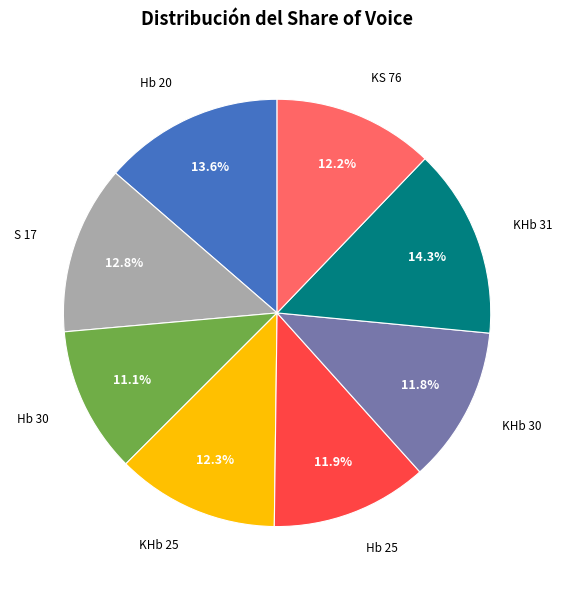

Approximately how many times larger is the value at Hb 25 compared to KHb 25?

1.0